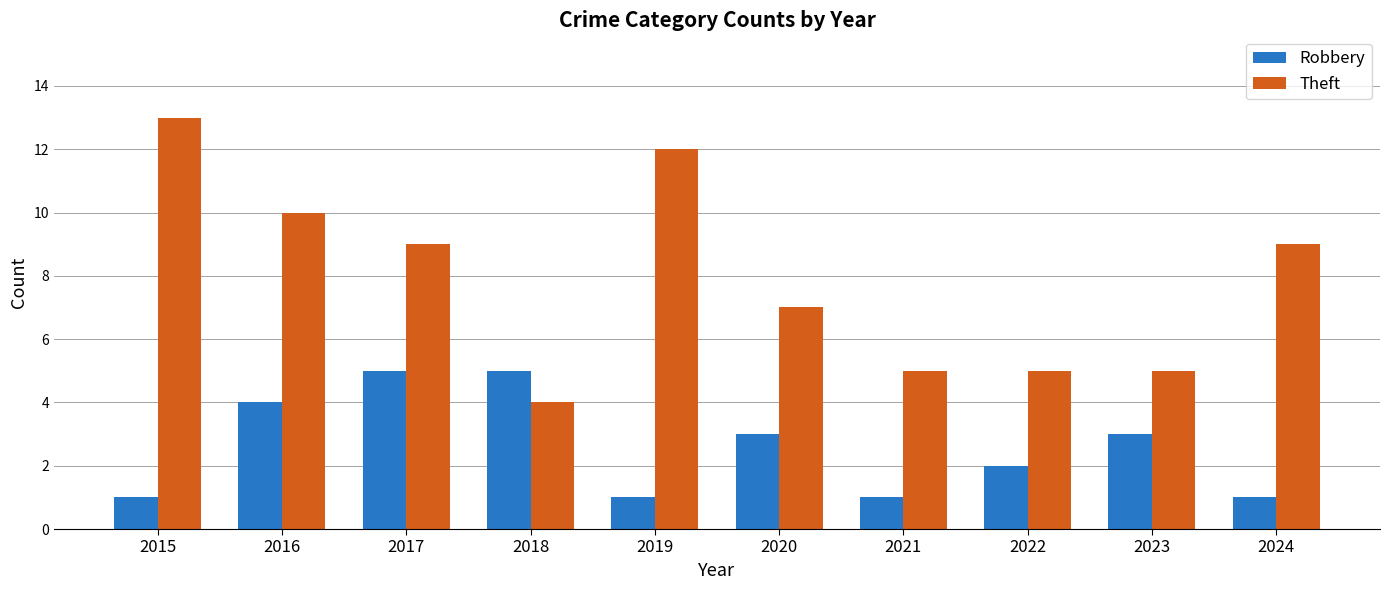

Count the Theft values in the range 5 to 10.

7